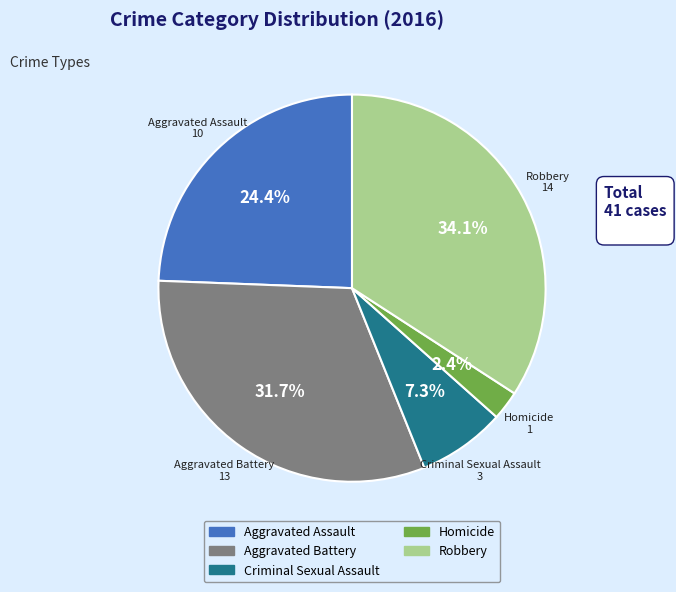

What percentage is the Aggravated Assault slice, to the nearest percent?

24%